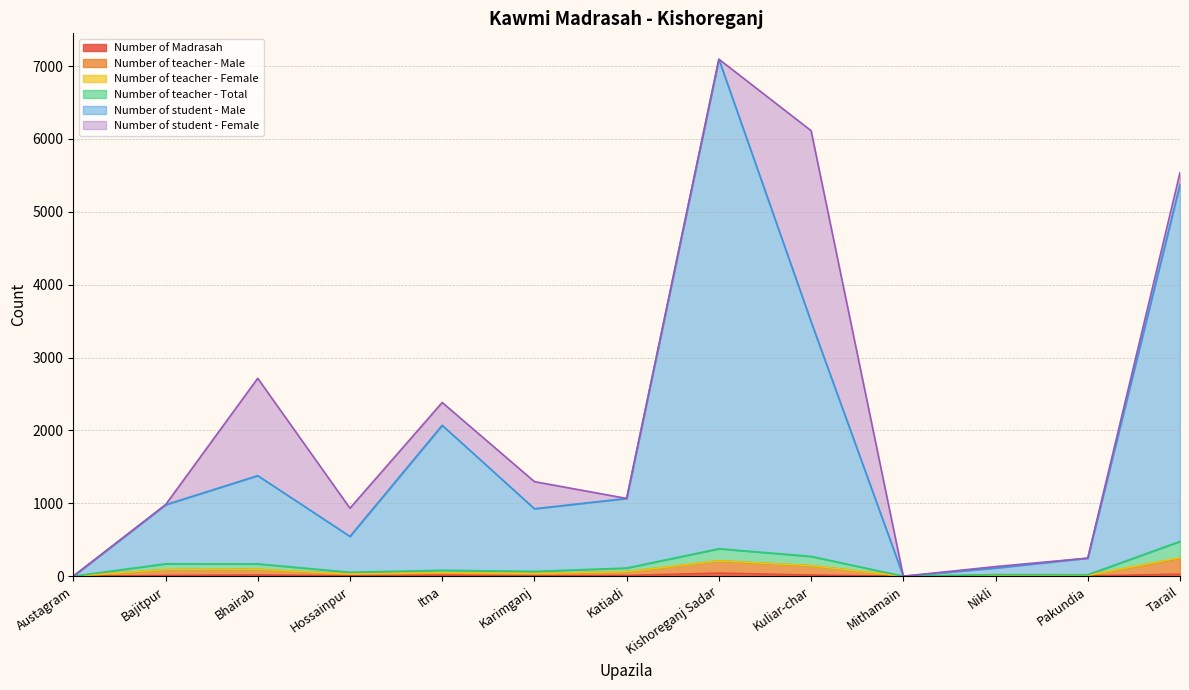

Is the value of Number of Madrasah at Mithamain greater than the value of Number of student - Male at Bhairab?

No